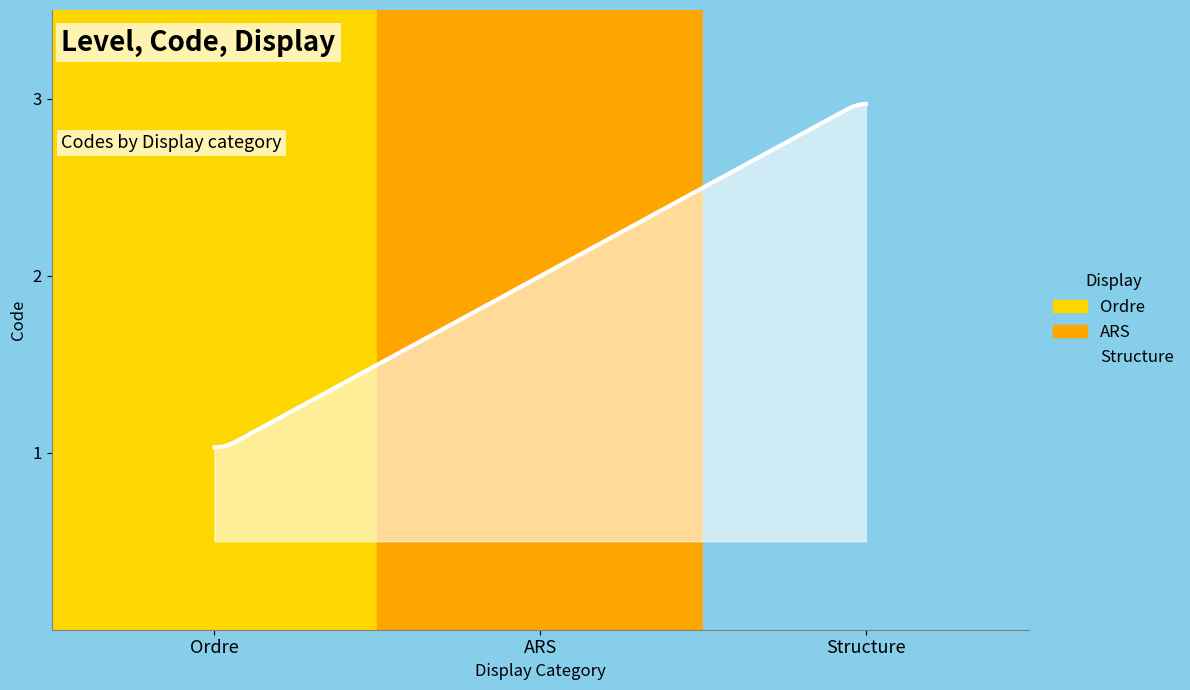

Reading left to right, list all the values displayed in this chart.

Ordre=1	ARS=2	Structure=3